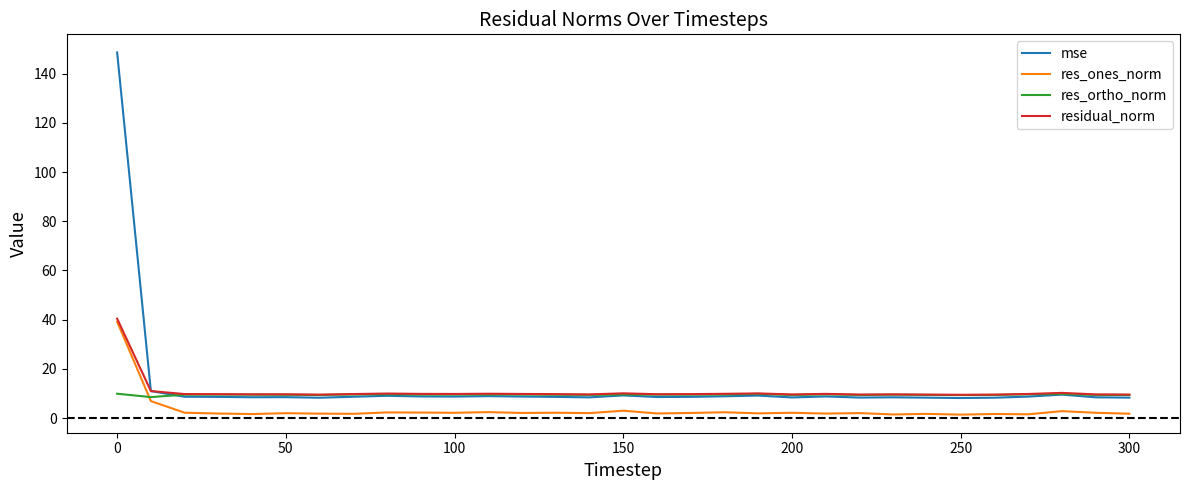

True or false: res_ones_norm and mse intersect in this chart.

False